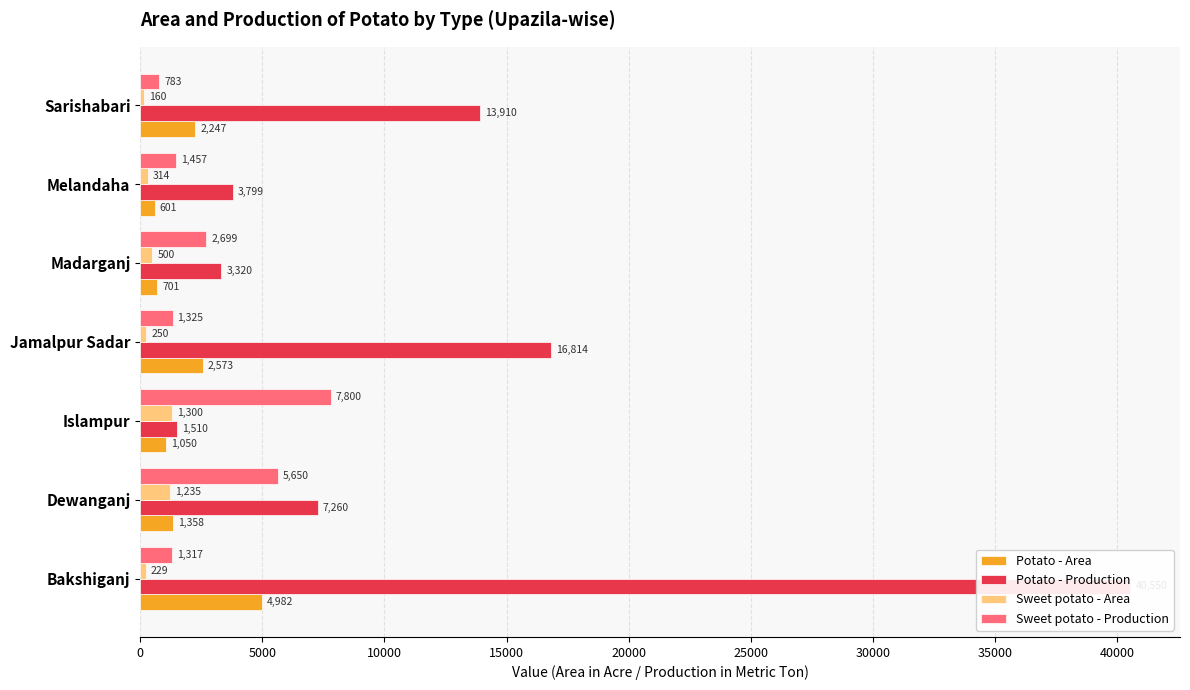

Which series has the largest range (max minus min)?

Potato - Production